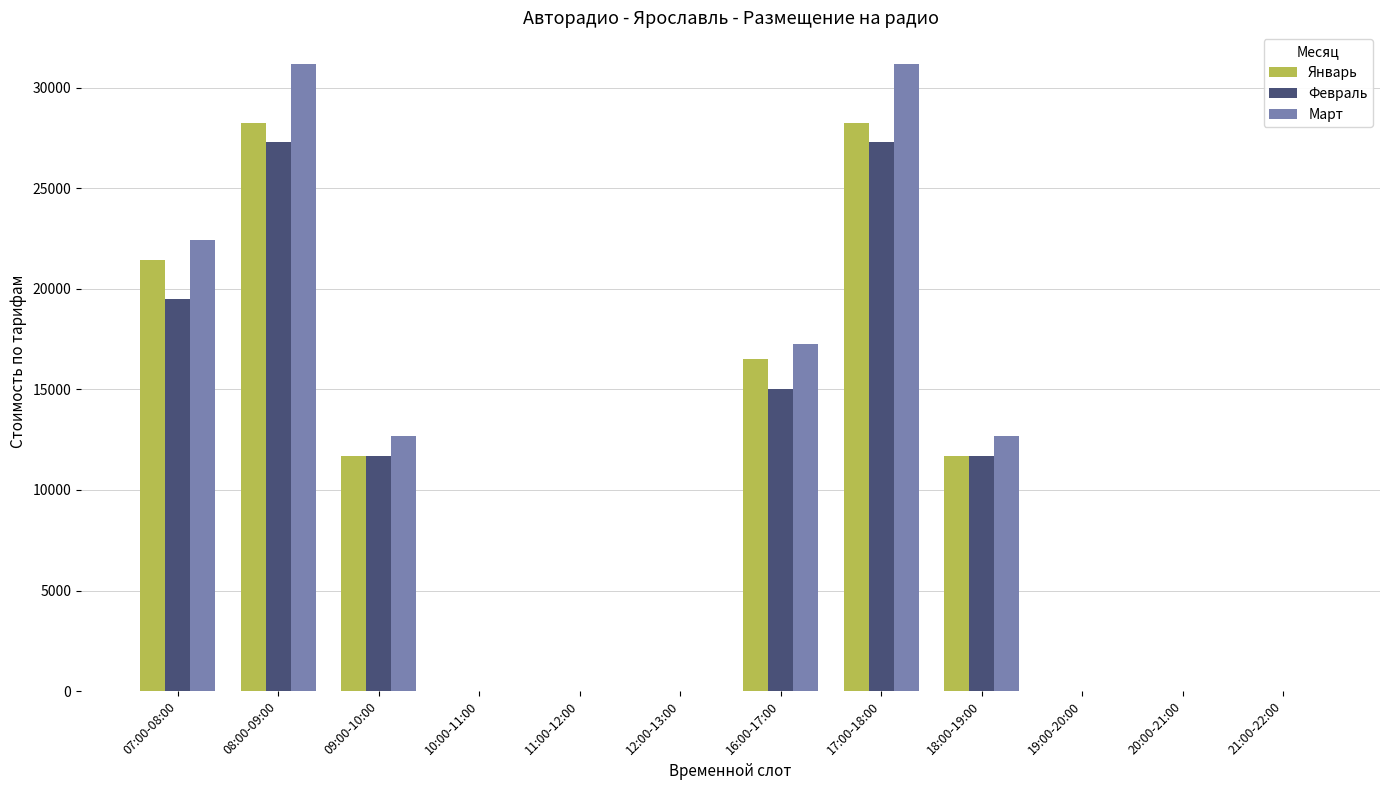

Reading right to left, list all the values displayed in this chart.

Январь: 21:00-22:00=0	20:00-21:00=0	19:00-20:00=0	18:00-19:00=11700	17:00-18:00=28275	16:00-17:00=16500	12:00-13:00=0	11:00-12:00=0	10:00-11:00=0	09:00-10:00=11700	08:00-09:00=28275	07:00-08:00=21450
Февраль: 21:00-22:00=0	20:00-21:00=0	19:00-20:00=0	18:00-19:00=11700	17:00-18:00=27300	16:00-17:00=15000	12:00-13:00=0	11:00-12:00=0	10:00-11:00=0	09:00-10:00=11700	08:00-09:00=27300	07:00-08:00=19500
Март: 21:00-22:00=0	20:00-21:00=0	19:00-20:00=0	18:00-19:00=12675	17:00-18:00=31200	16:00-17:00=17250	12:00-13:00=0	11:00-12:00=0	10:00-11:00=0	09:00-10:00=12675	08:00-09:00=31200	07:00-08:00=22425